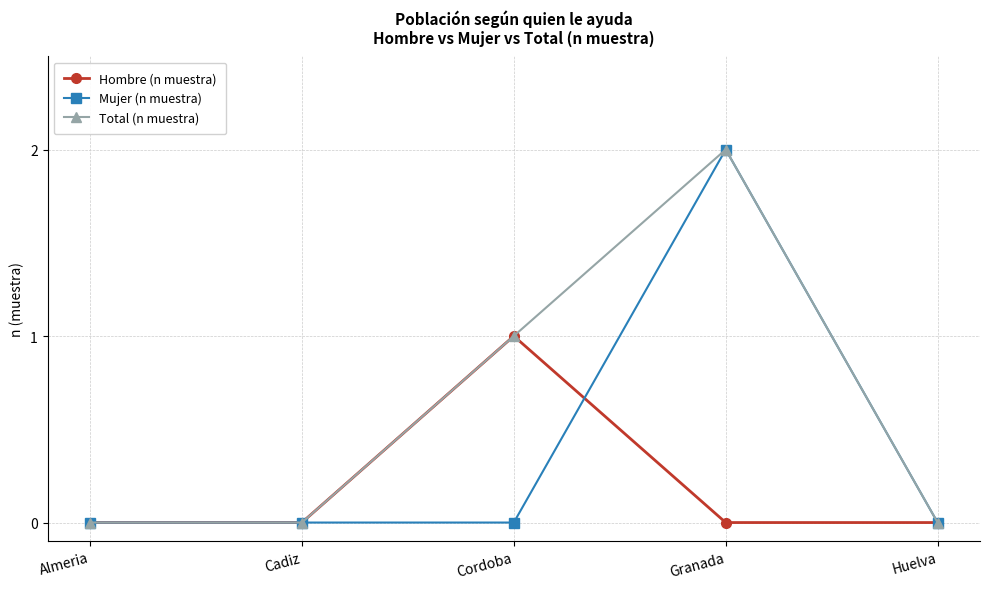

True or false: Mujer (n muestra) has more than 2 points higher than both neighbors.

False